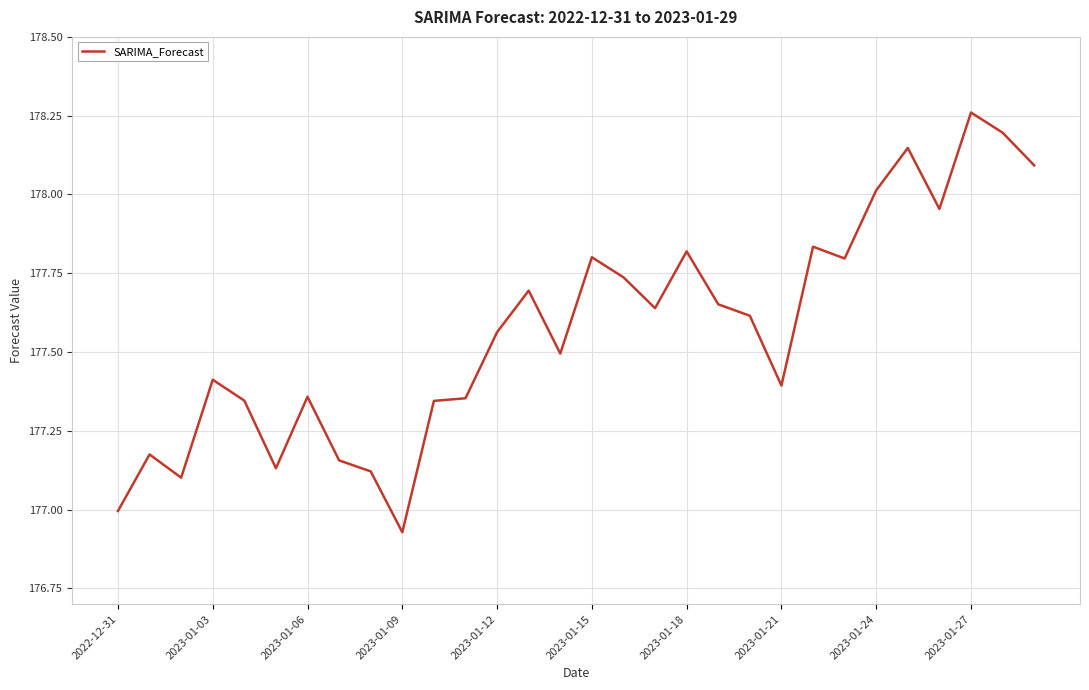

Reading left to right, extract all data points from this chart.

177.0	177.2	177.1	177.4	177.3	177.1	177.4	177.2	177.1	176.9	177.3	177.4	177.6	177.7	177.5	177.8	177.7	177.6	177.8	177.7	177.6	177.4	177.8	177.8	178.0	178.1	178.0	178.3	178.2	178.1